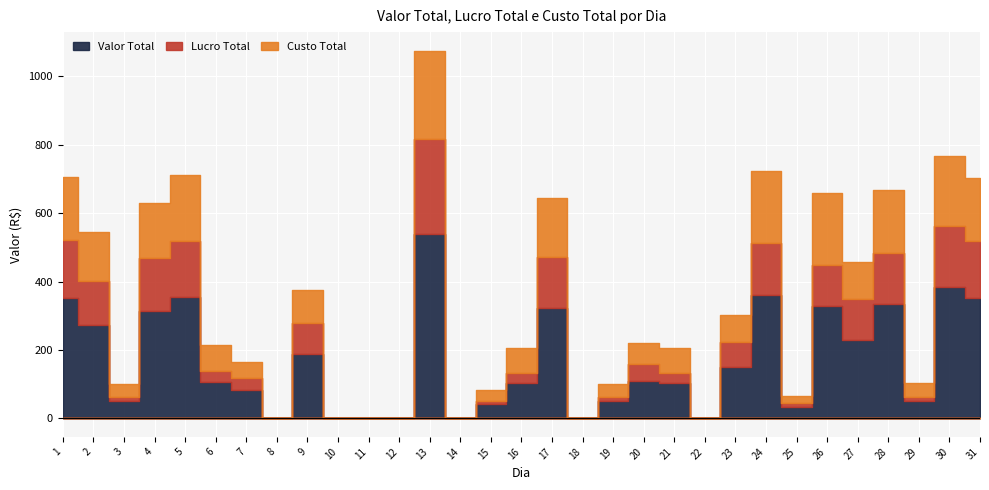

What is the difference between the maximum and second lowest values in the Valor Total series?

537.8